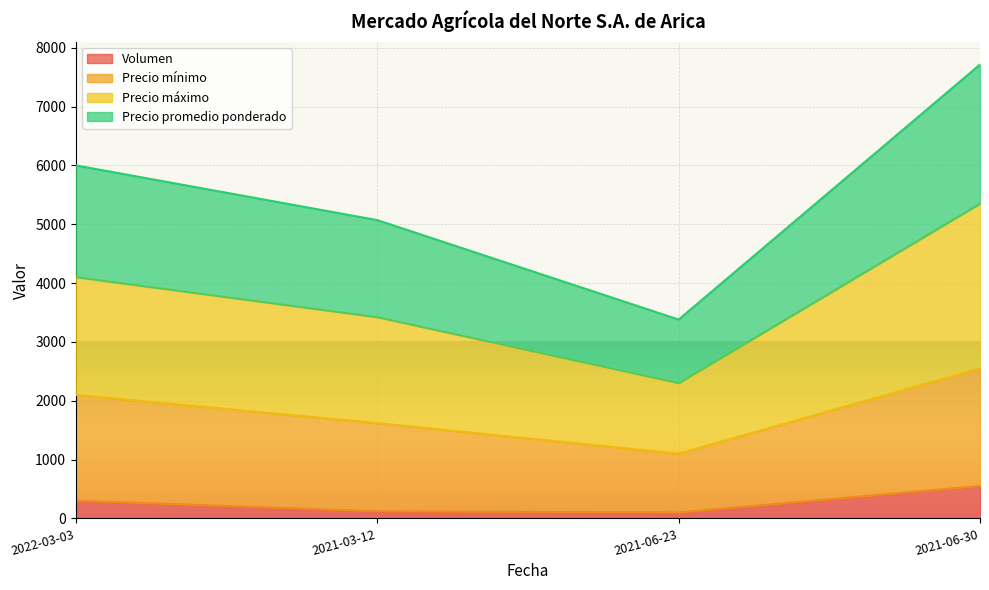

Which series has the widest spread of values?

Precio promedio ponderado